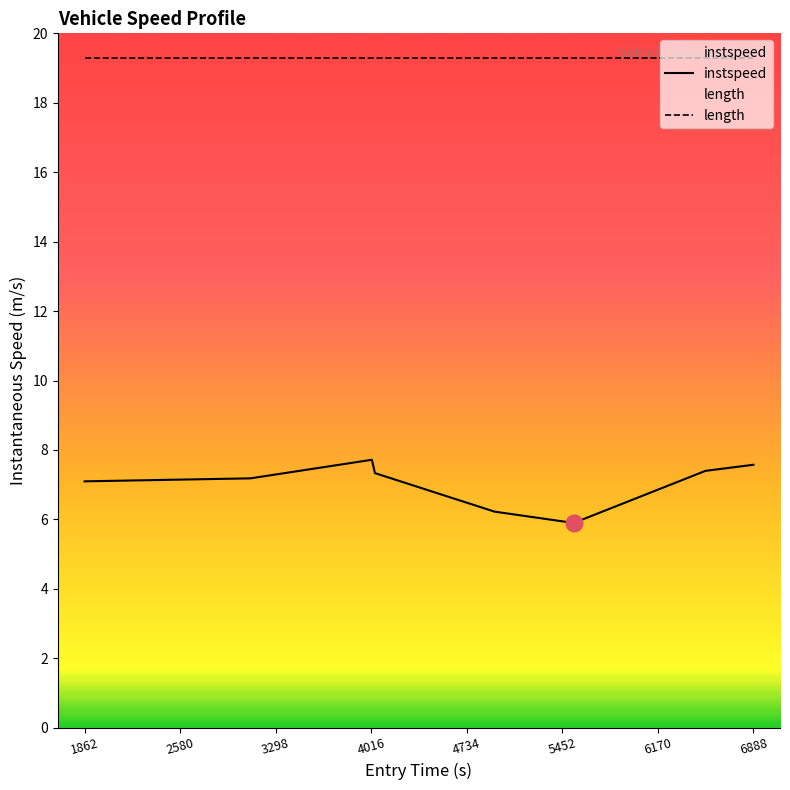

Which series has the largest total across all categories?

length